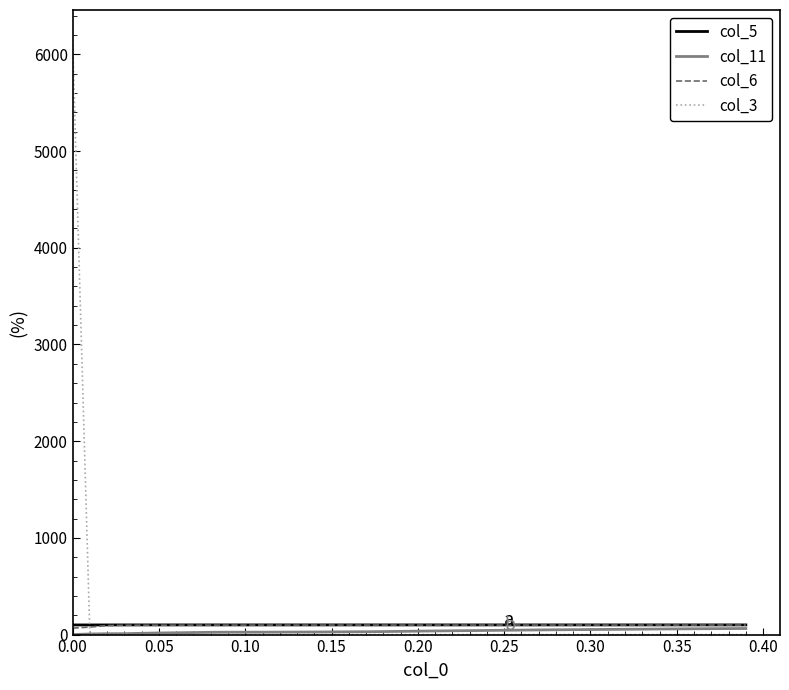

Is this an area chart (filled region under the line)?

No